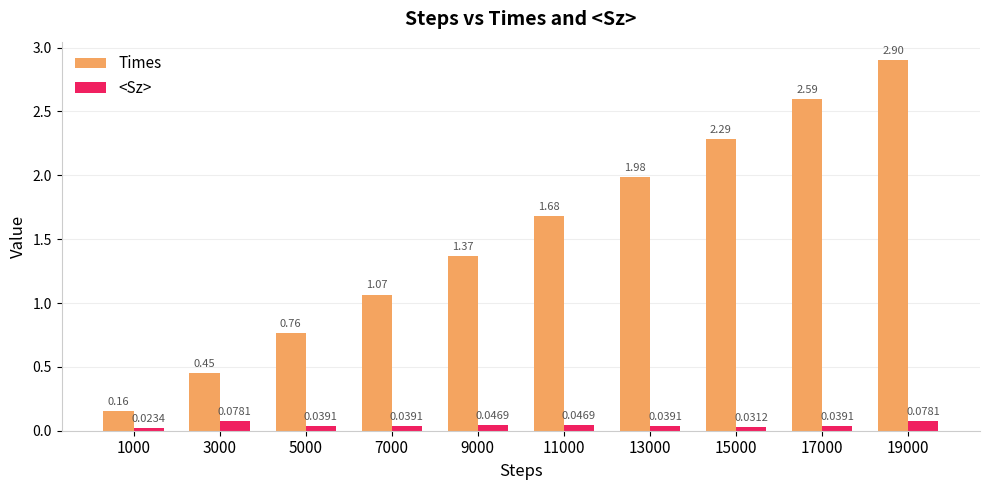

Which series has the widest spread of values?

Times